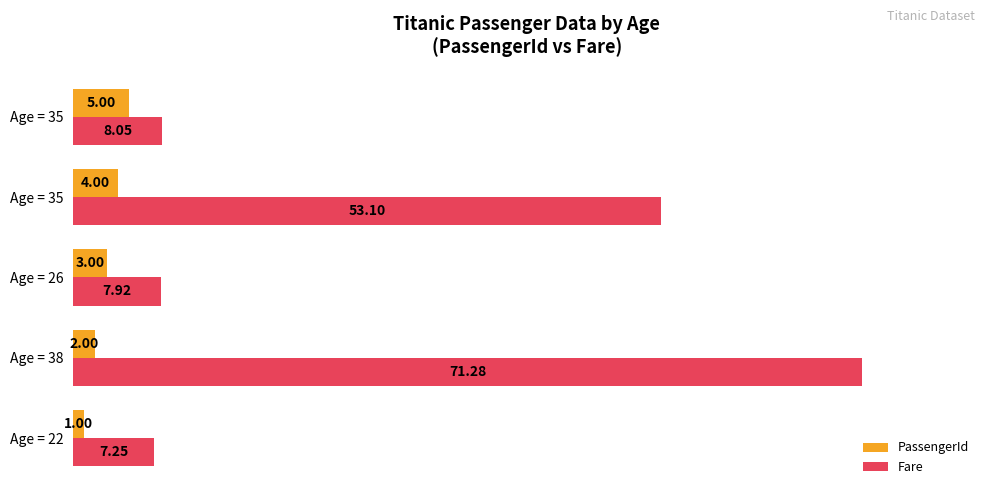

What are all the series names shown in the legend?

PassengerId, Fare